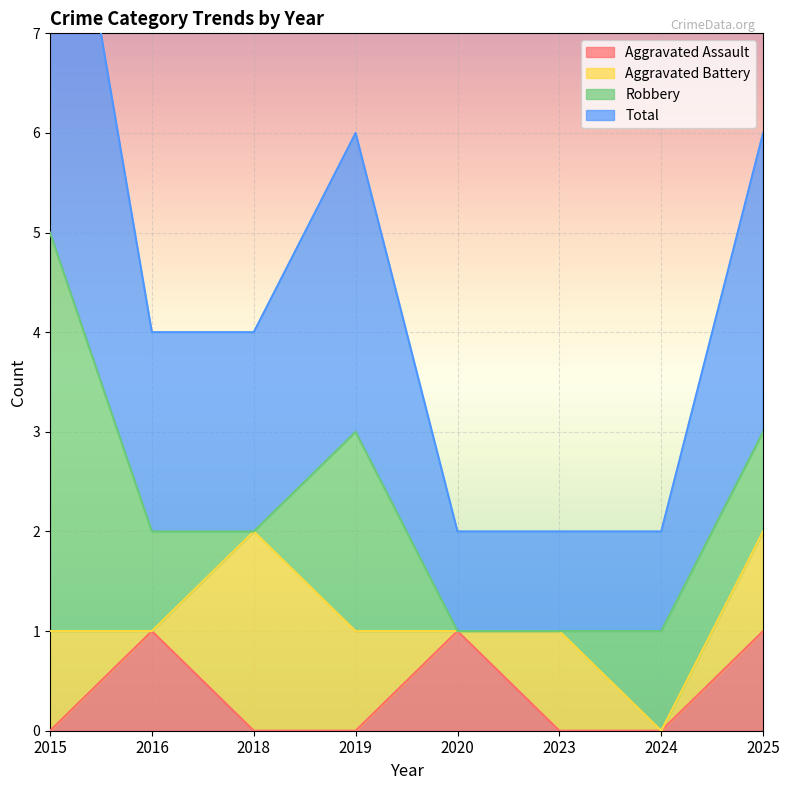

The value of Aggravated Assault at 2015 is 1. True or false?

False